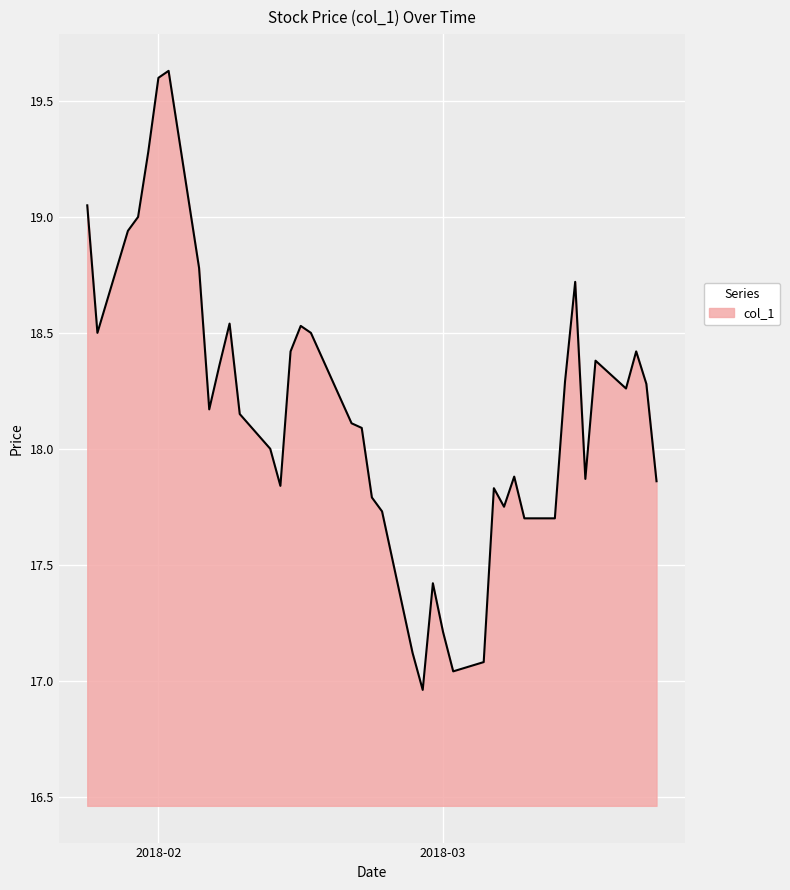

What is the difference between the maximum and minimum values?

2.7